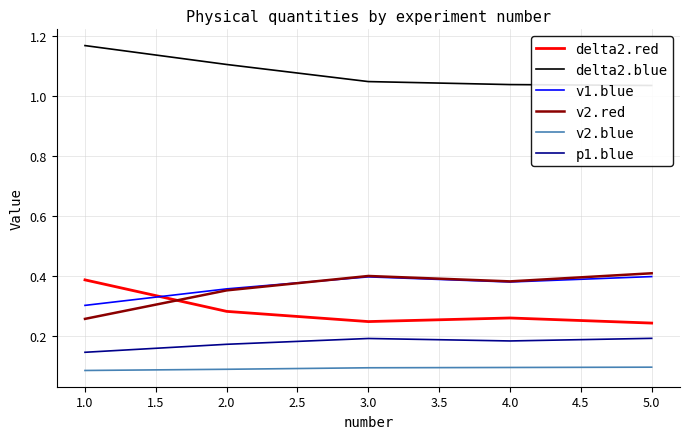

Which category has the highest value in the delta2.red series?

1.0